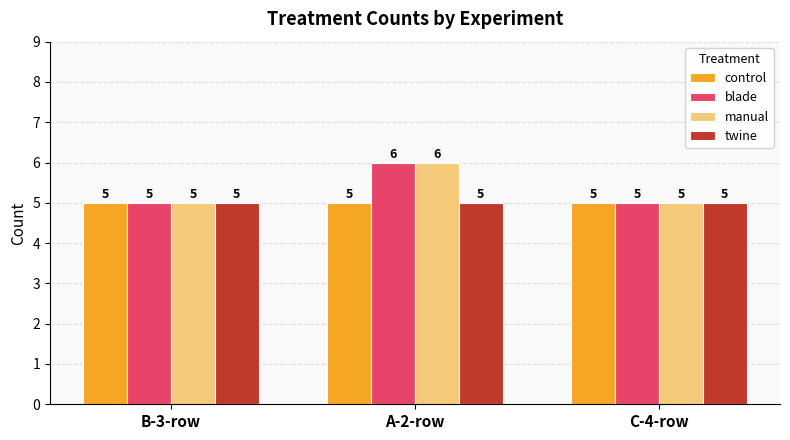

Count the number of data series in this chart.

4